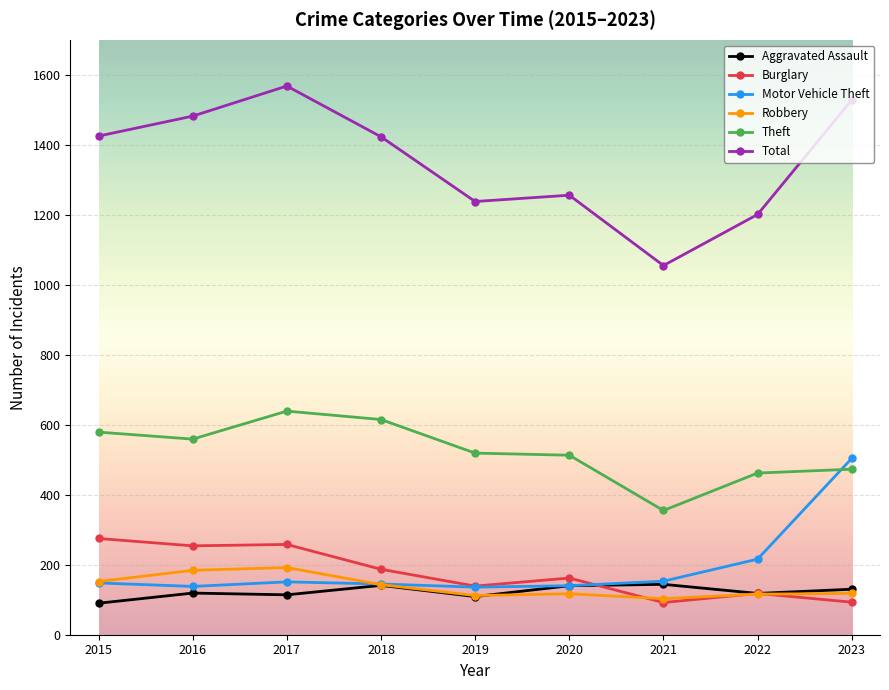

True or false: Aggravated Assault and Total intersect in this chart.

False